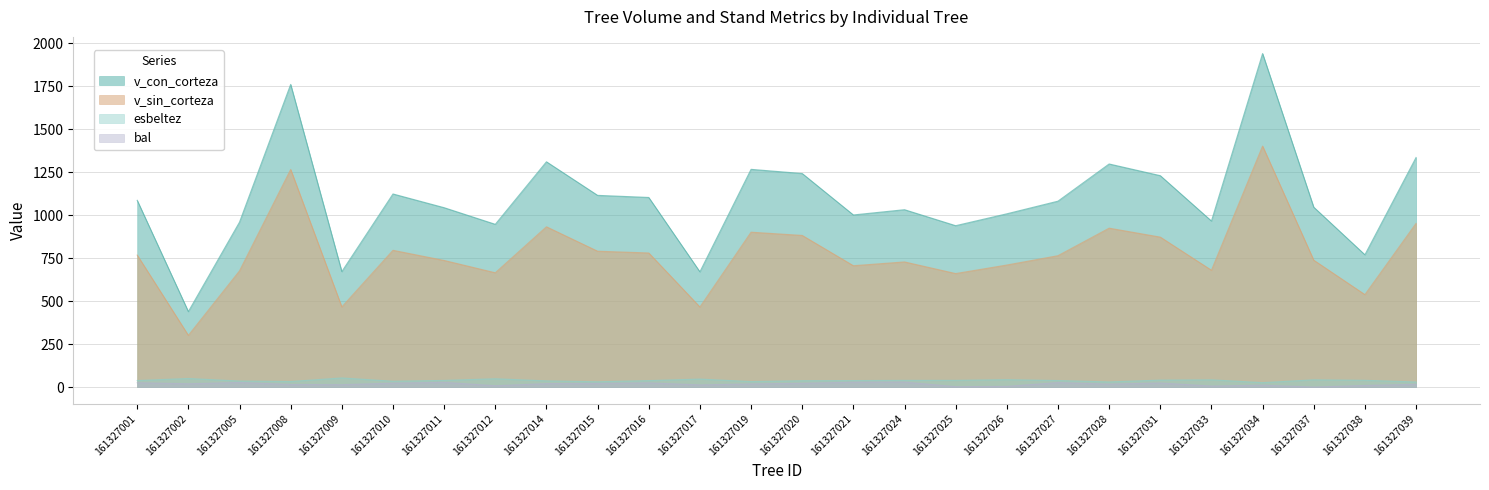

What is the value of the bal point at the 9th from the left?

20.0